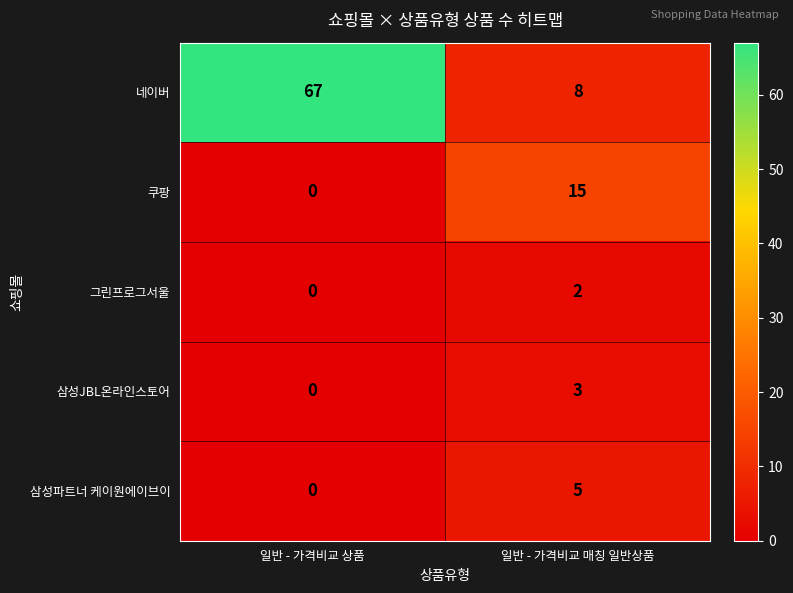

What is the sum of all 쿠팡 values?

15